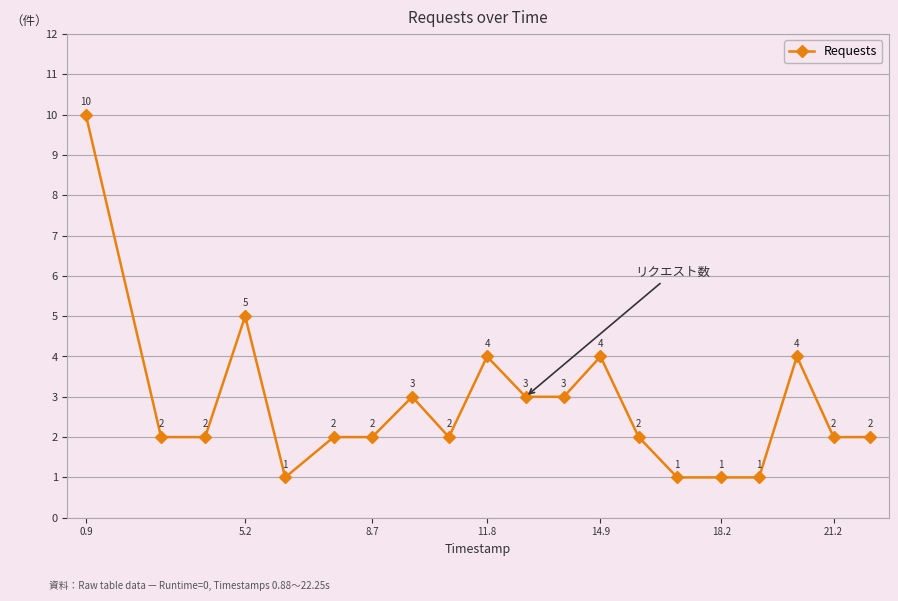

What is the value of the 13th point from the left?

4